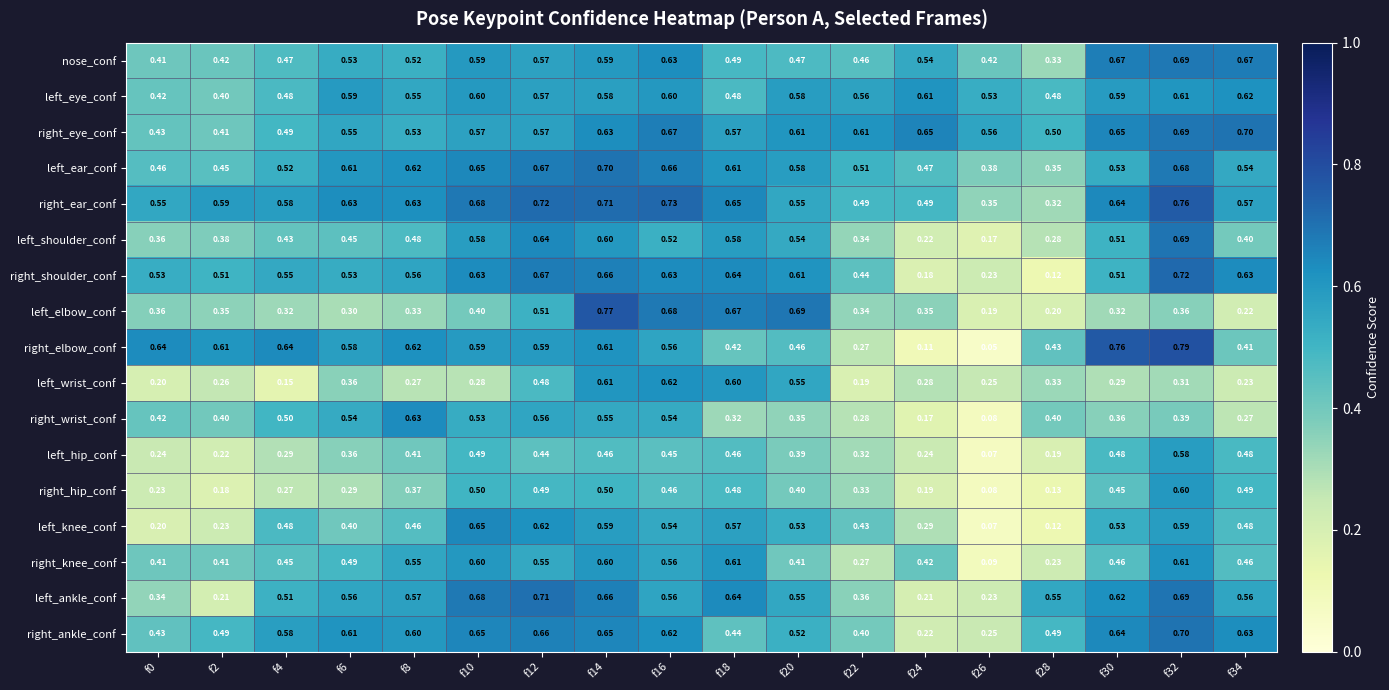

At which category is the sum across all series the highest?

f14